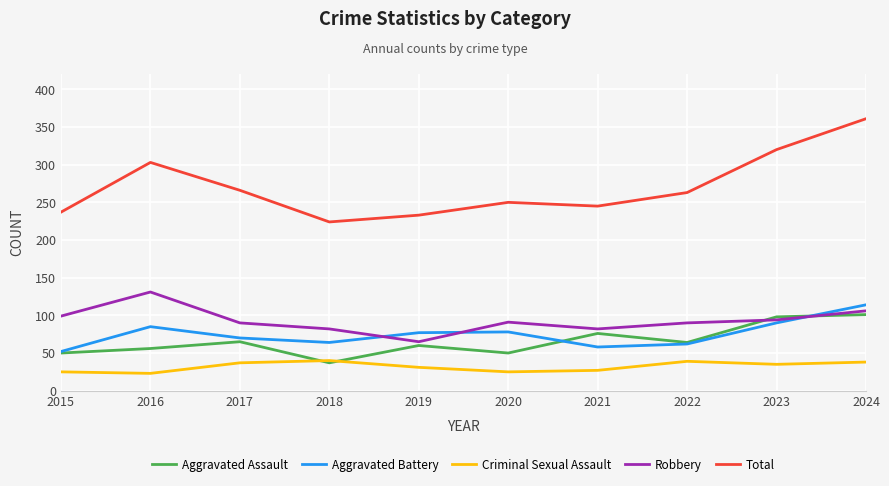

Does the chart display data point markers on the line(s)?

No